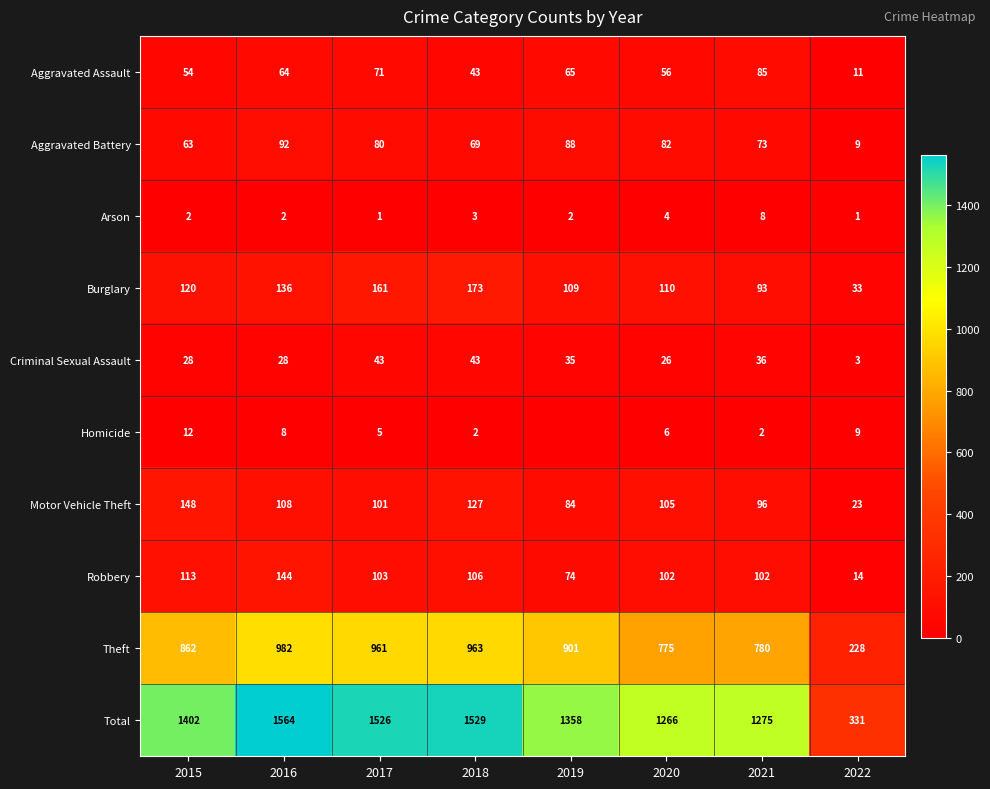

How many data points in Criminal Sexual Assault are less than 35?

4